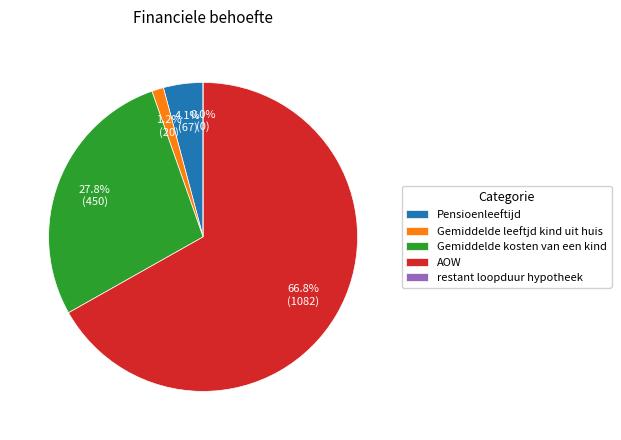

What percentage is NOT represented by Gemiddelde kosten van een kind?

72.2%